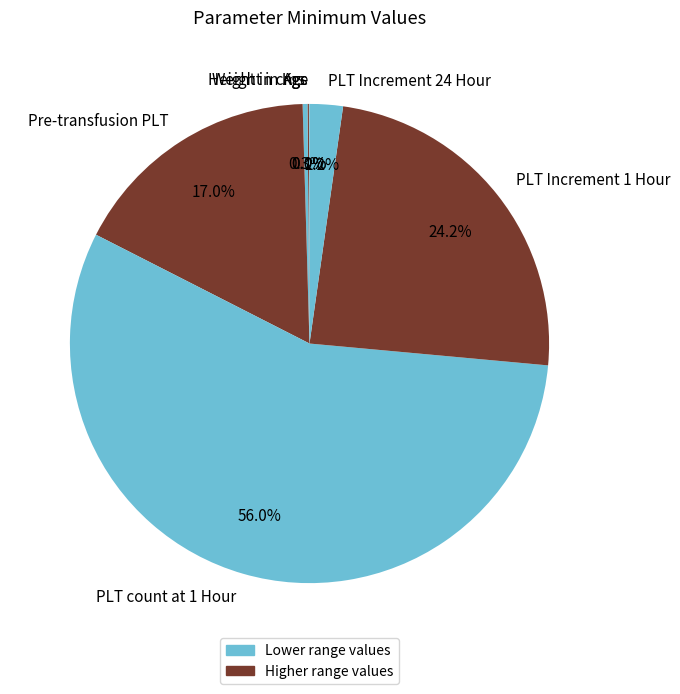

Is there a majority slice in this chart?

Yes